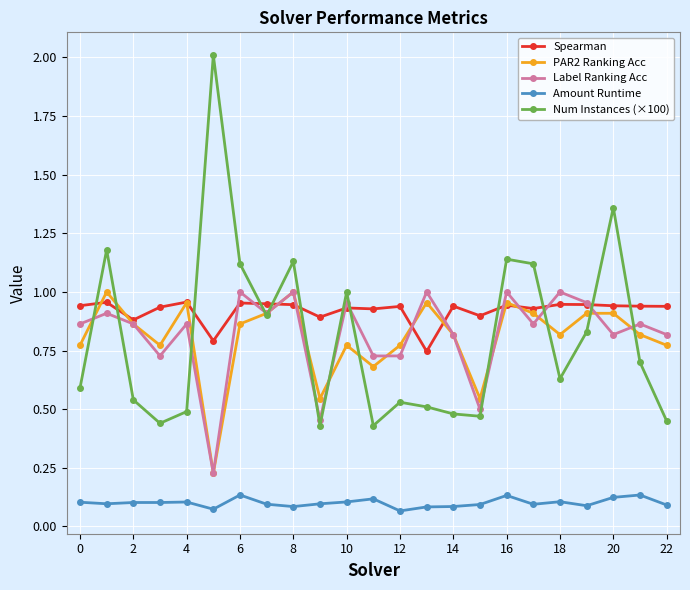

What is the maximum value shown in the chart?

2.0